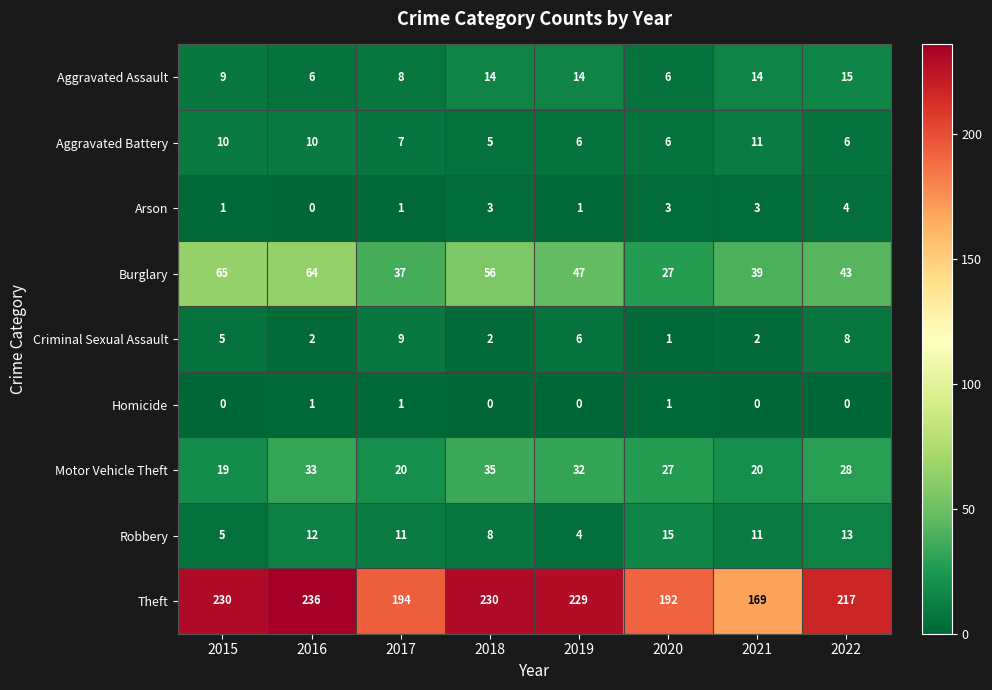

What is the lowest value of the Aggravated Assault series?

6